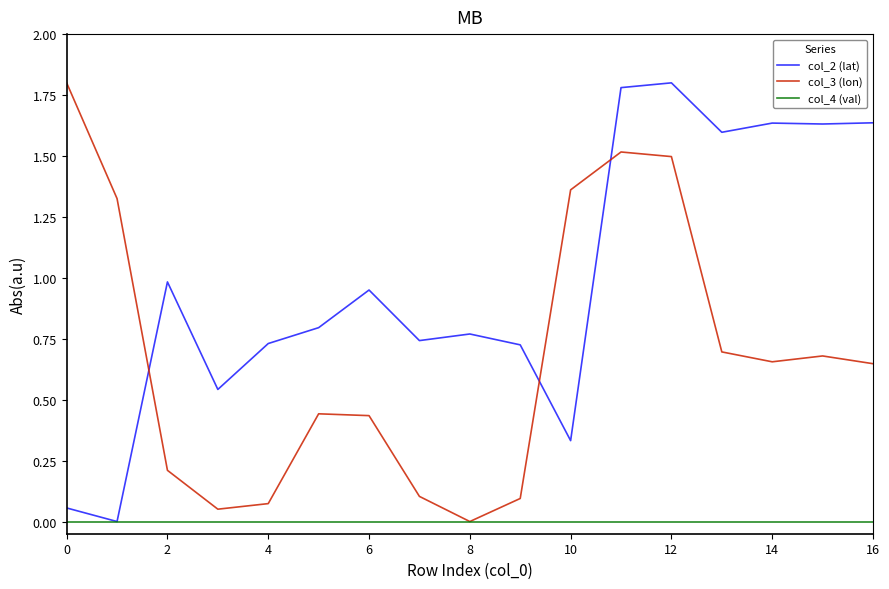

True or false: col_3 (lon) and col_2 (lat) cross at least once.

True